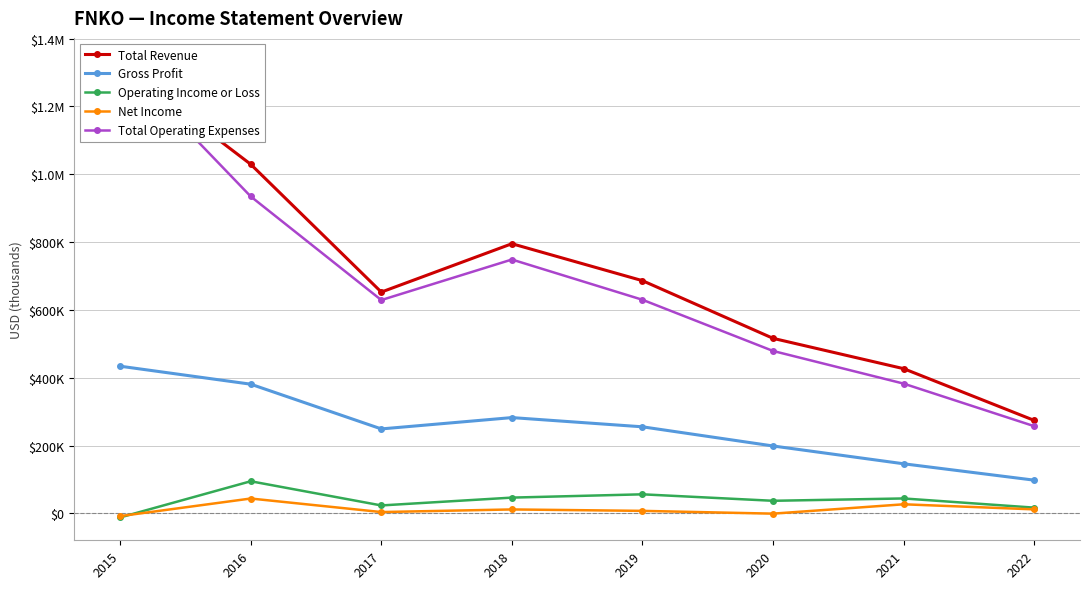

Where is the first local maximum for Total Revenue?

2018